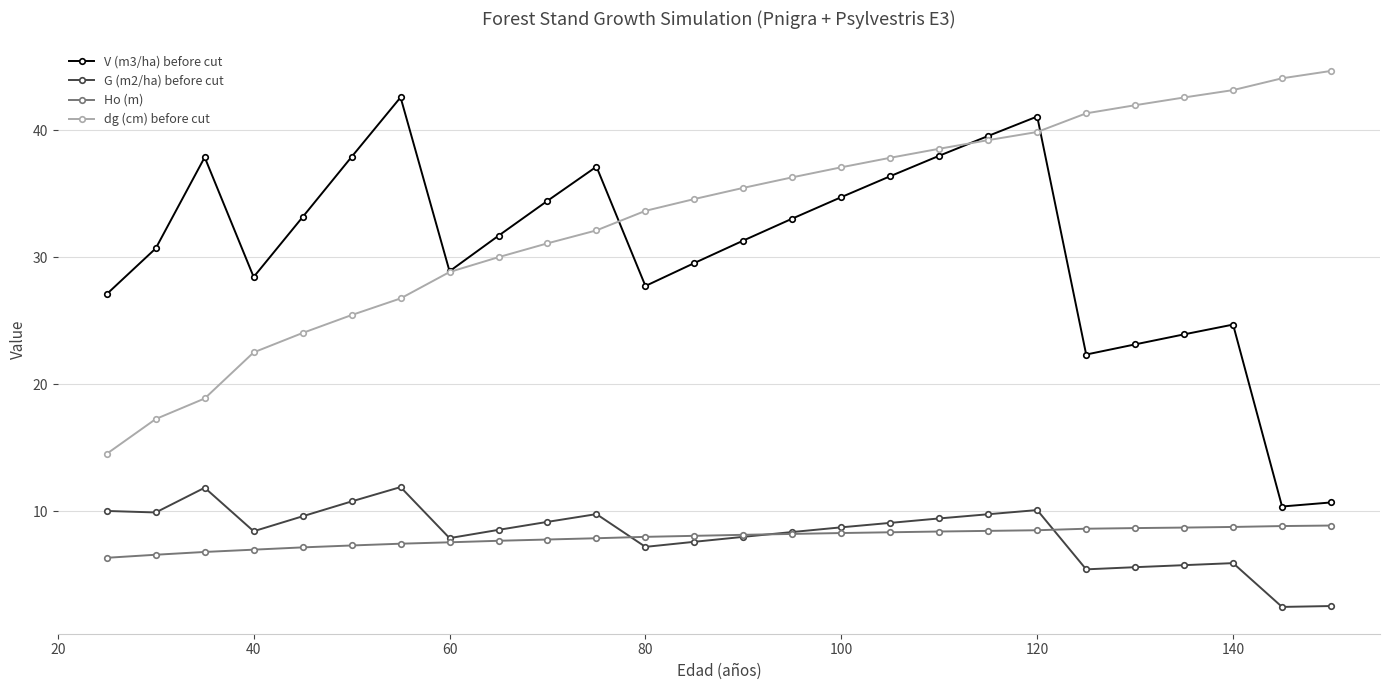

List the series in order of their peak value, highest first.

dg (cm) before cut, V (m3/ha) before cut, G (m2/ha) before cut, Ho (m)